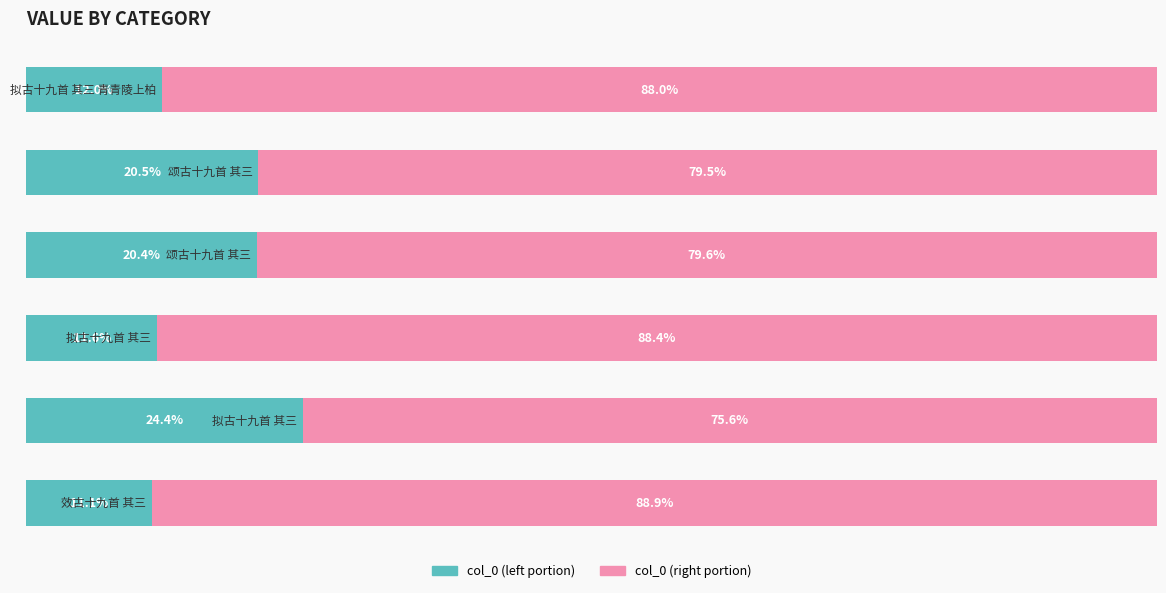

The value of col_0 (right) at 1 is 16.6. True or false?

False